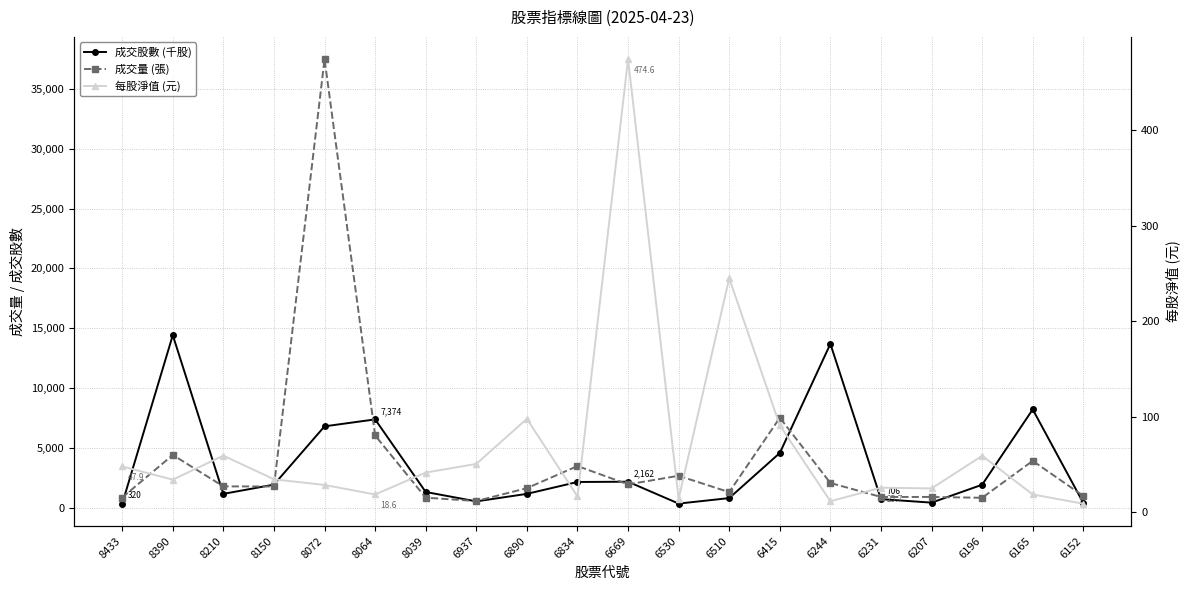

What is the sum of all 成交量 (張) values?

81700.0